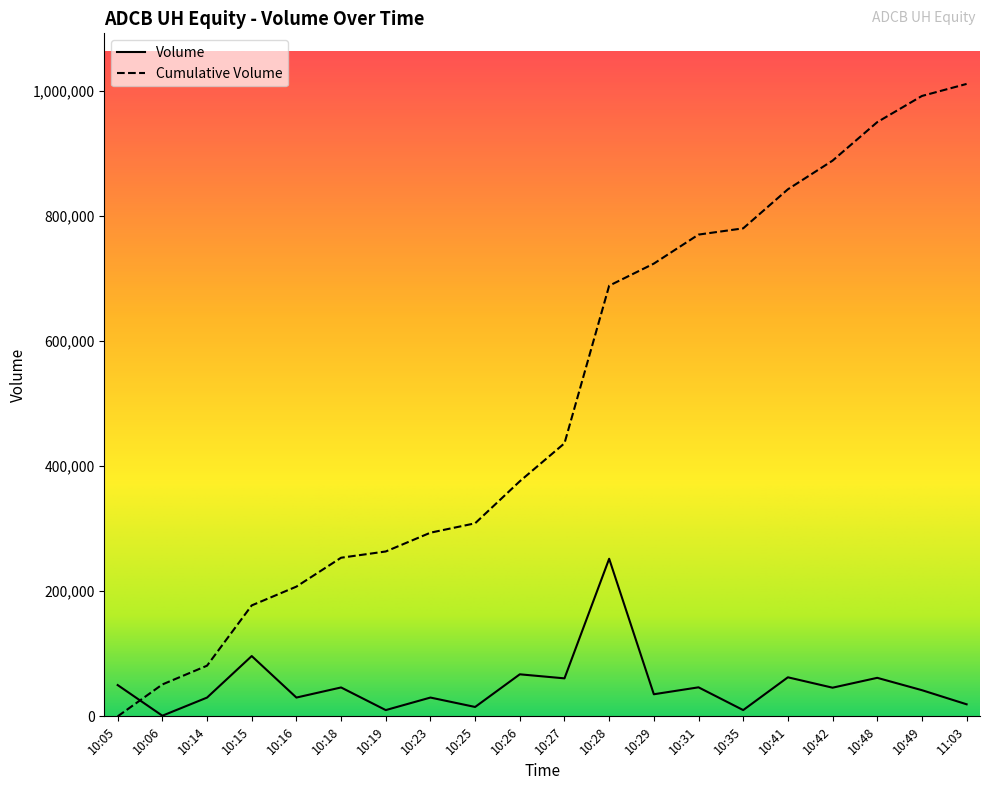

Where does the Cumulative Volume series first go above 436653?

10:28